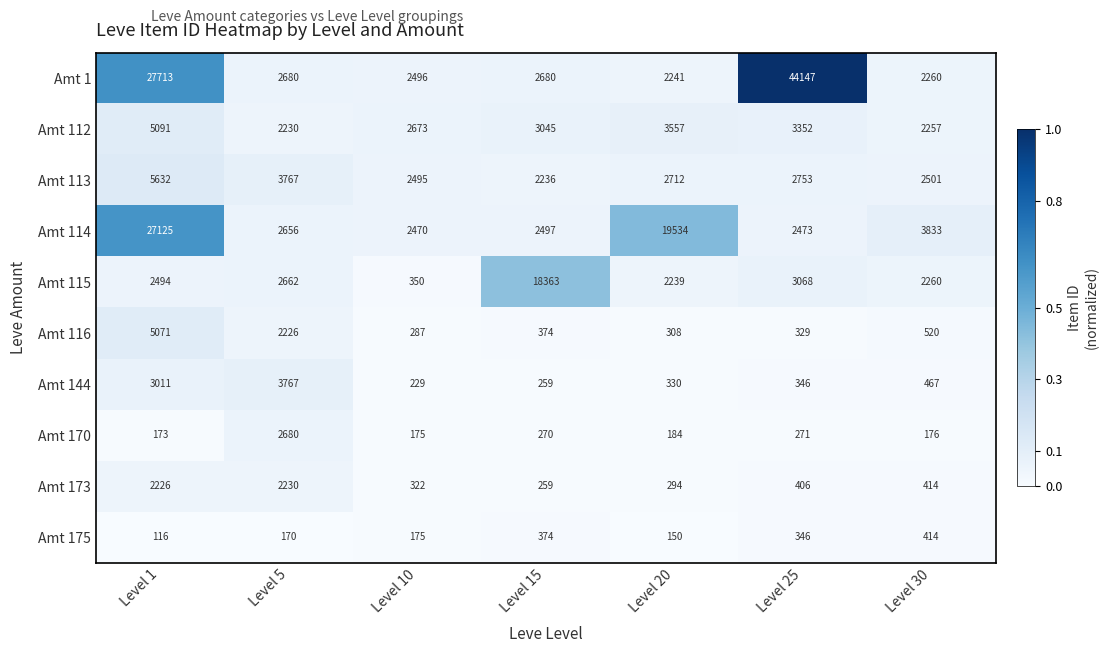

What is the smallest value displayed?

116